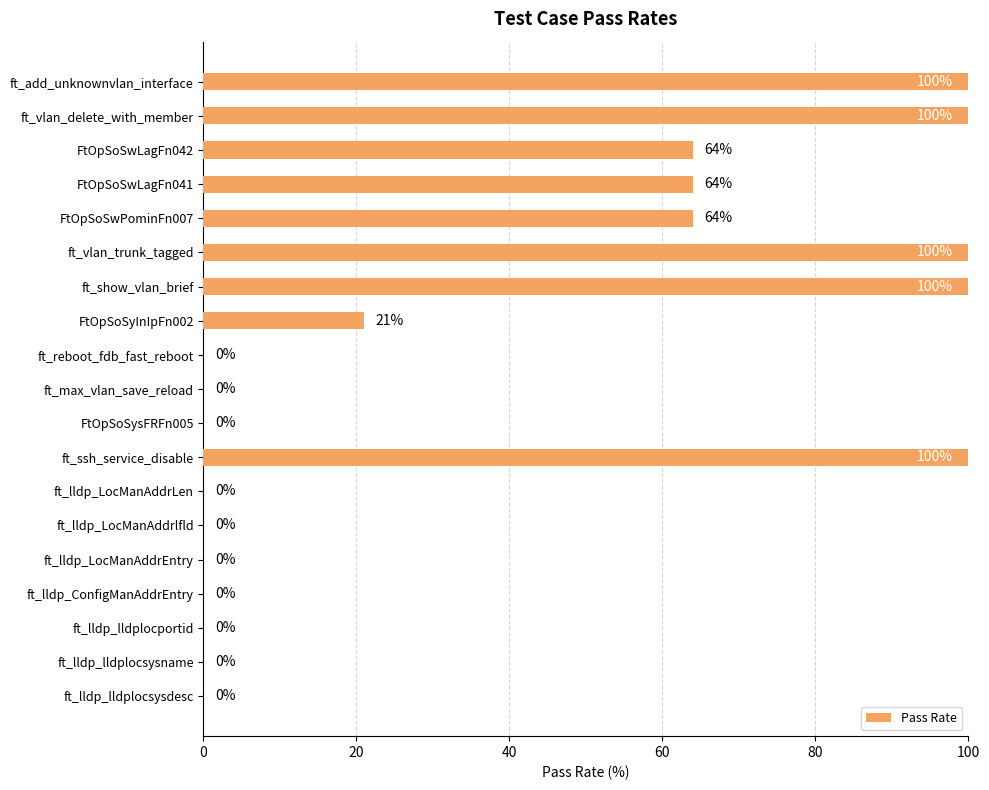

What is the maximum value shown in the chart?

100